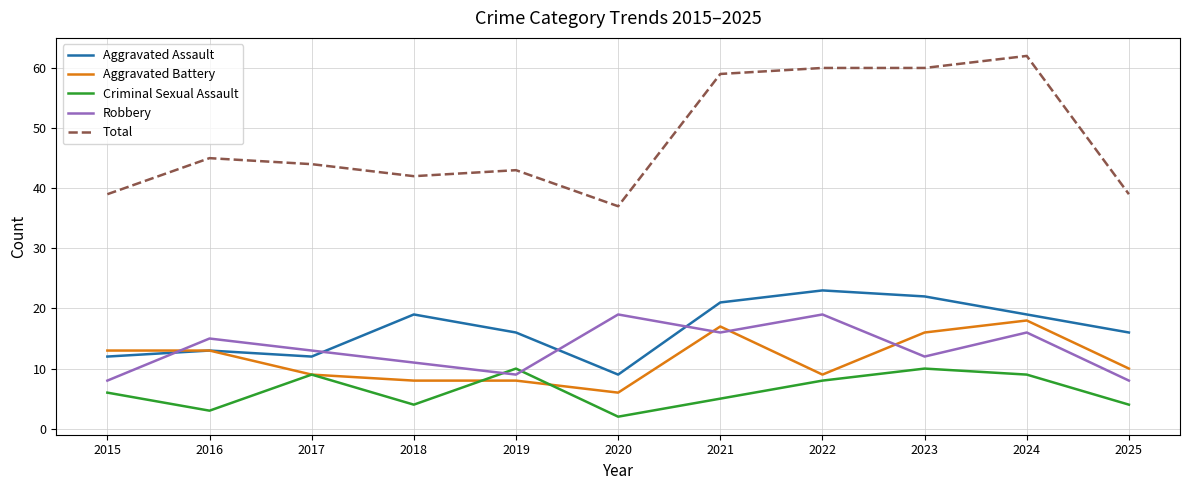

Is the value of Aggravated Assault at 2018 greater than the value of Criminal Sexual Assault at 2023?

Yes